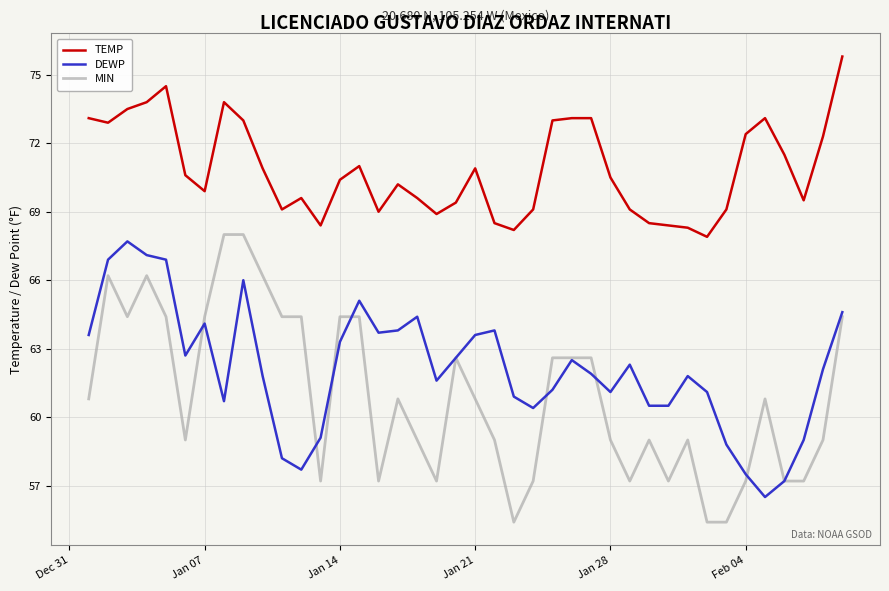

True or false: TEMP and DEWP intersect in this chart.

False